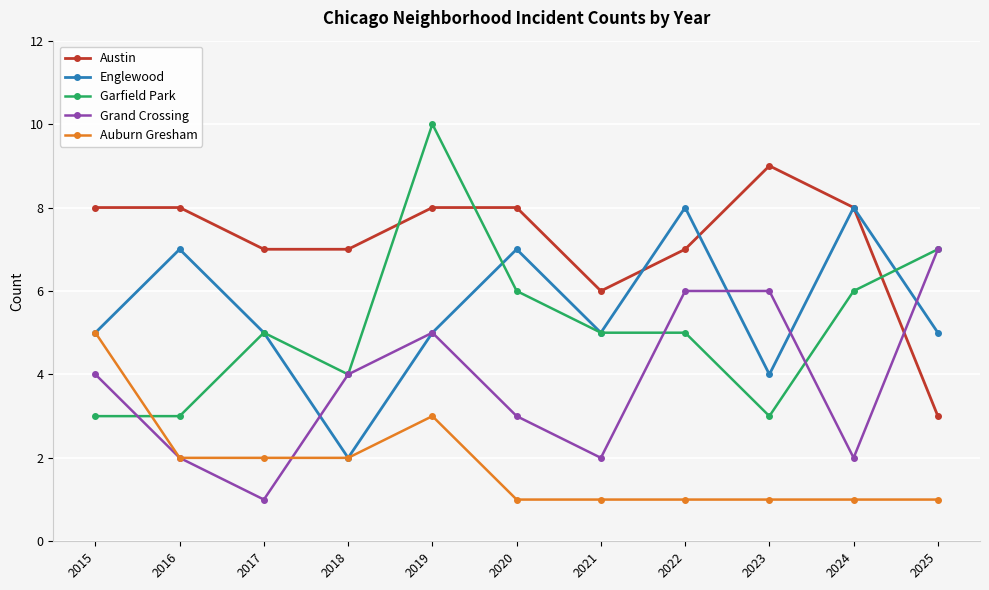

What is the total value across all series at 2022?

27